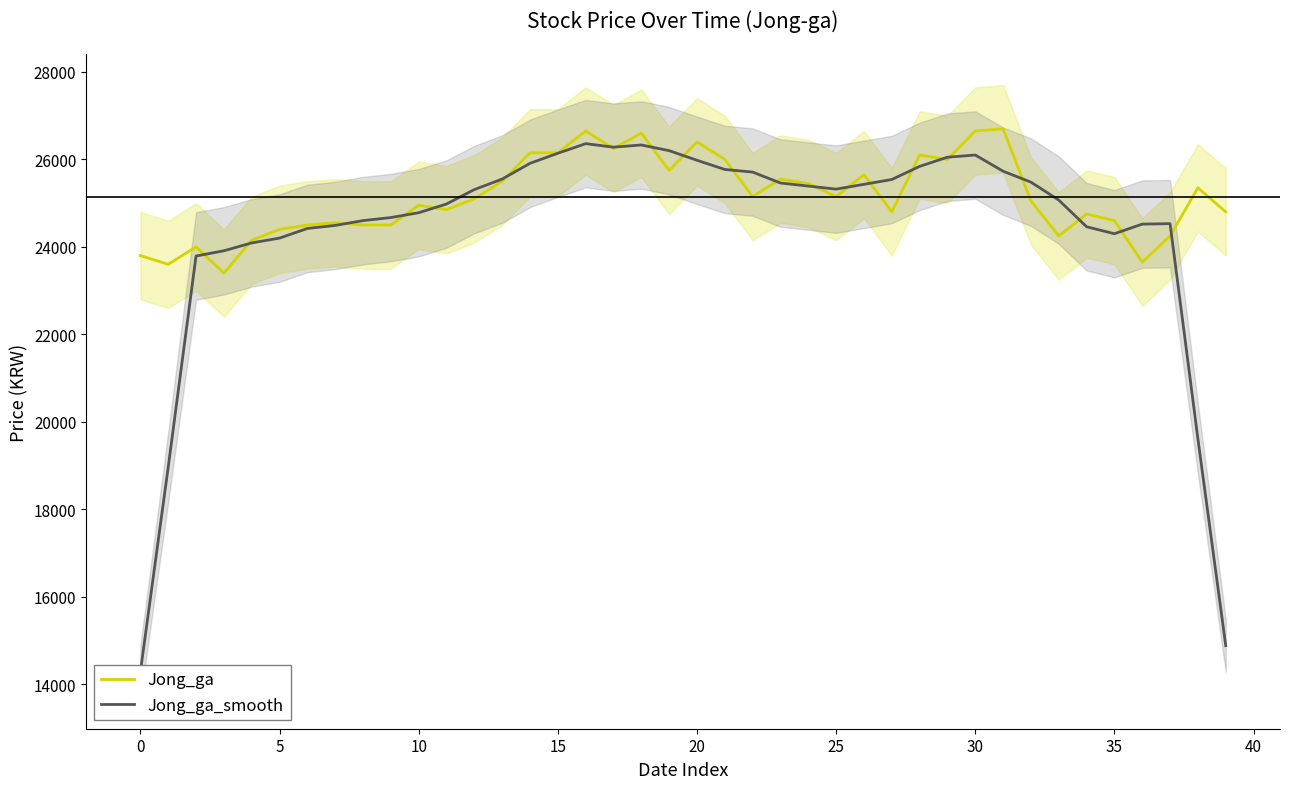

Where is the first local maximum for Jong_ga_smooth?

16